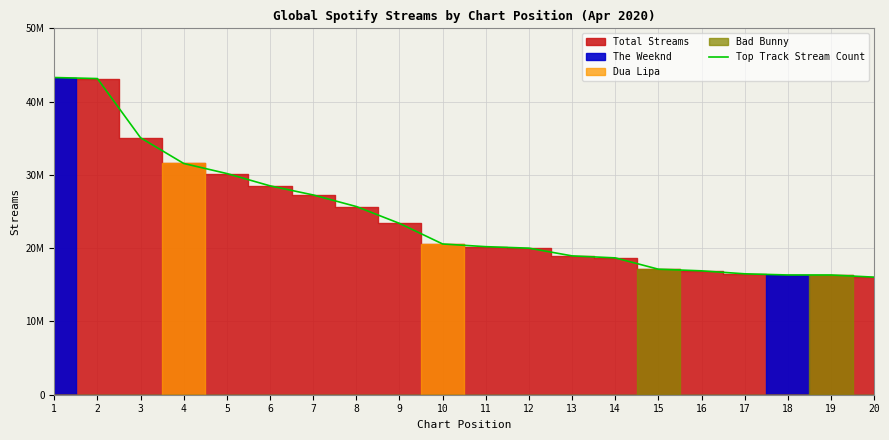

Reading right to left, what are all the values shown in this chart?

20=16048939	19=16341916	18=16344380	17=16504190	16=16908742	15=17131968	14=18678171	13=18950883	12=20006082	11=20208715	10=20576047	9=23386803	8=25687351	7=27266663	6=28512193	5=30190541	4=31564263	3=35069879	2=43153861	1=43296504